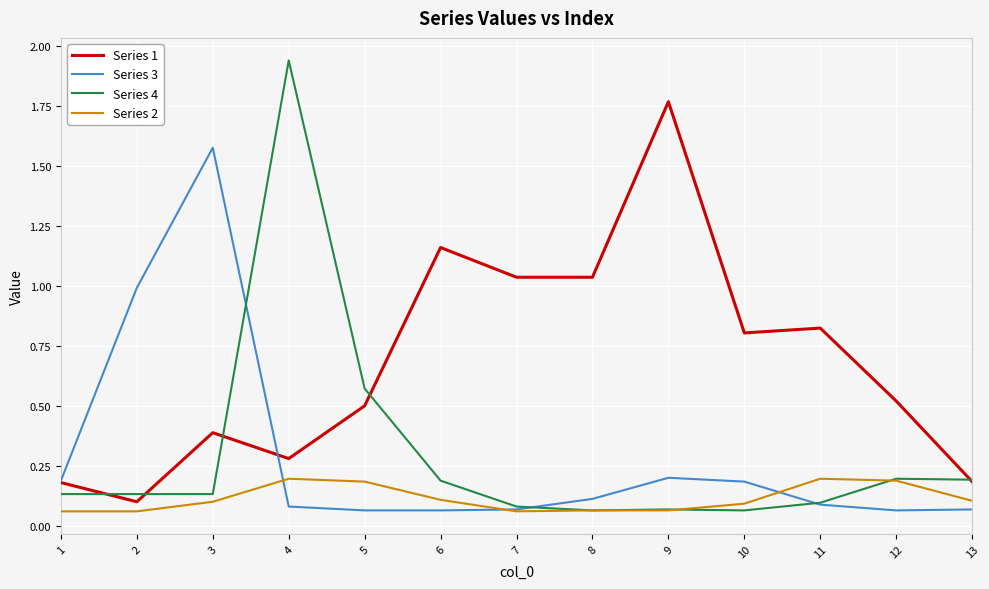

What is the difference between the second highest and minimum values in the Series 3 series?

0.9